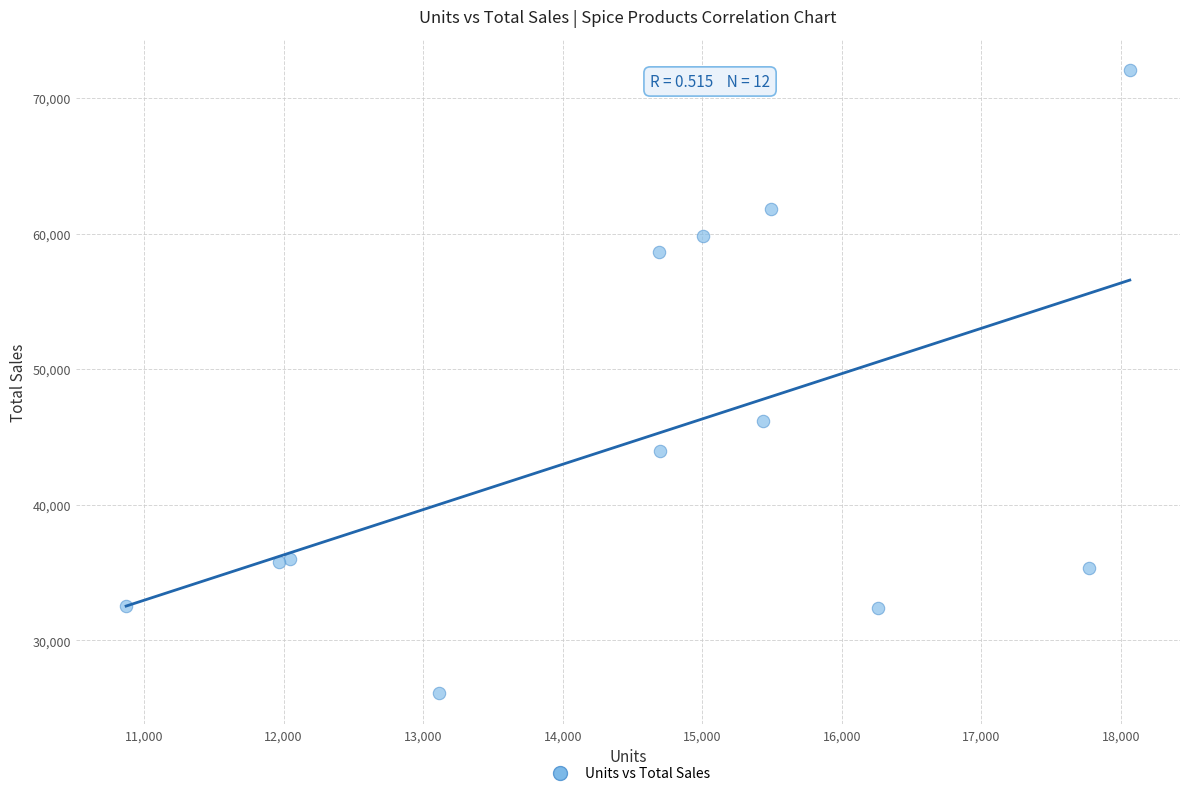

What Y value in the scatter plot is closest to 49087?

46150.7